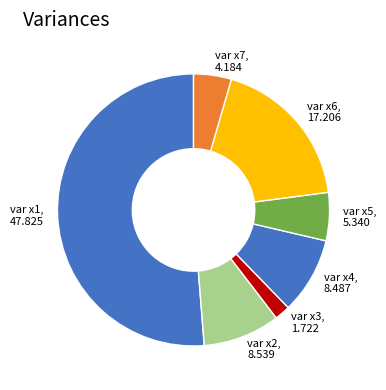

The var x1 slice represents 43% of the pie. True or false?

False